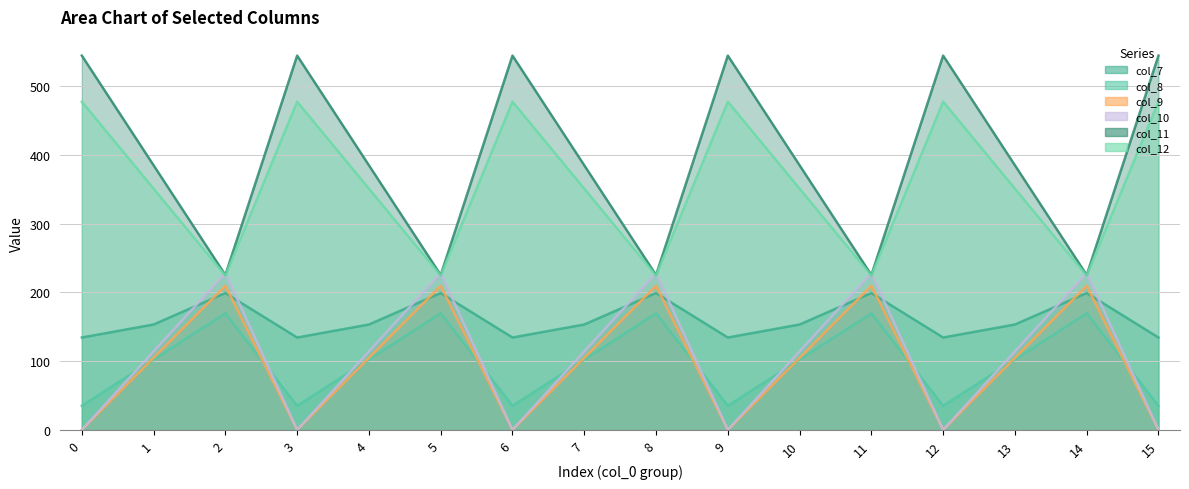

Does the chart display data point markers on the line(s)?

No